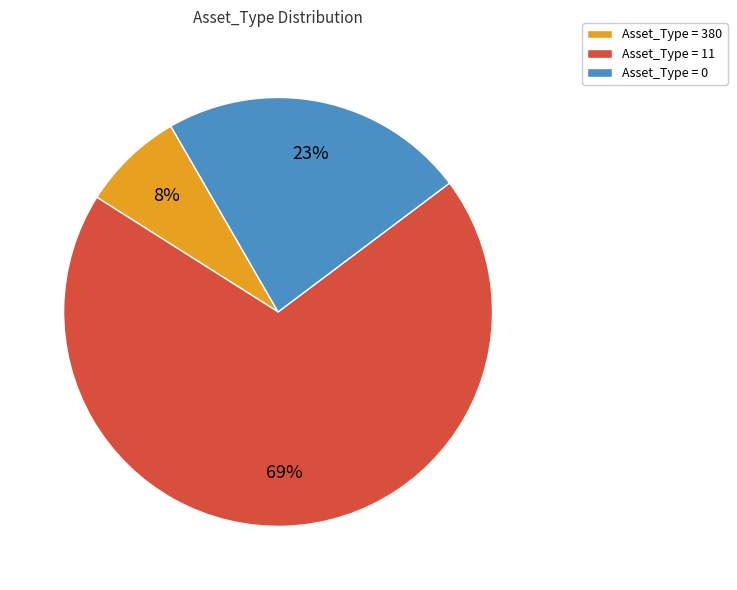

What is the majority slice?

Asset_Type = 11